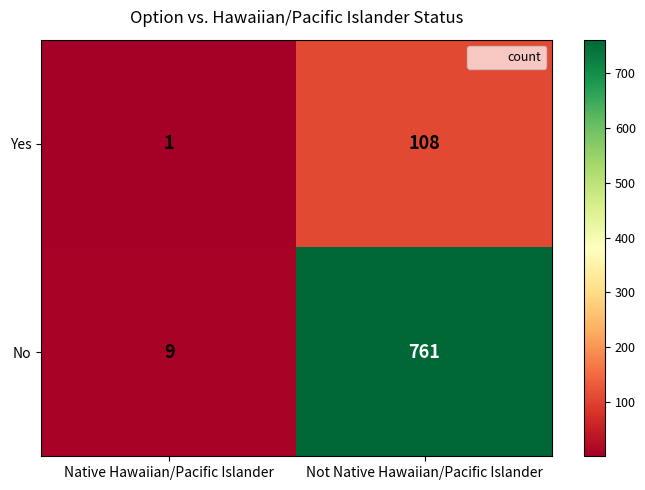

What is the greatest value displayed?

761